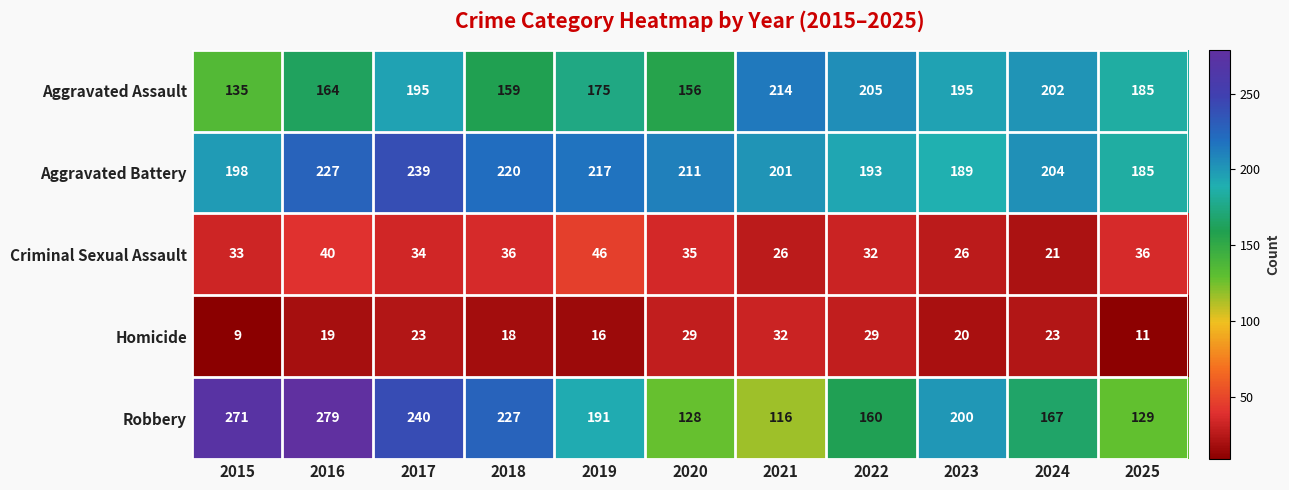

At 2018, list the series in order from smallest to largest.

Homicide, Criminal Sexual Assault, Aggravated Assault, Aggravated Battery, Robbery